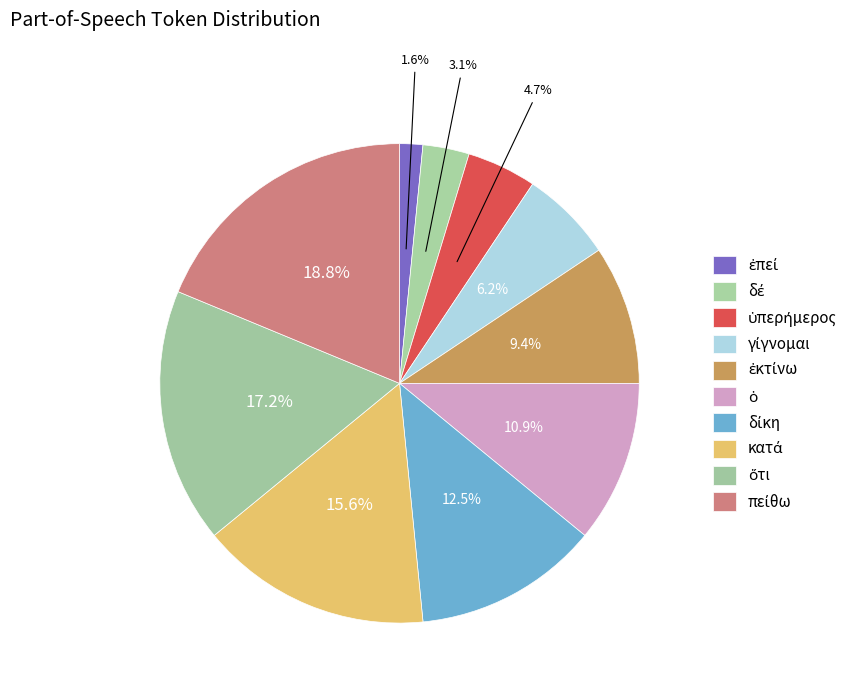

Count the number of slices in the pie.

10